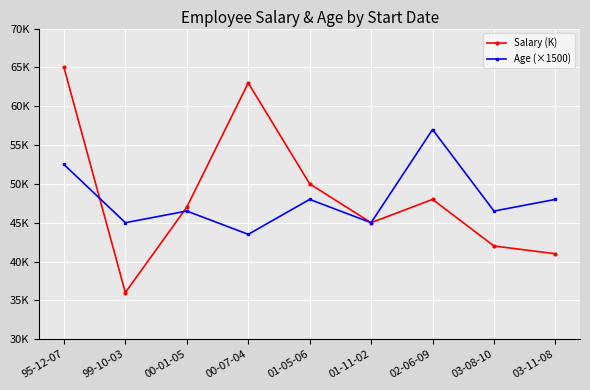

What are all the series names shown in the legend?

Salary (K), Age (×1500)